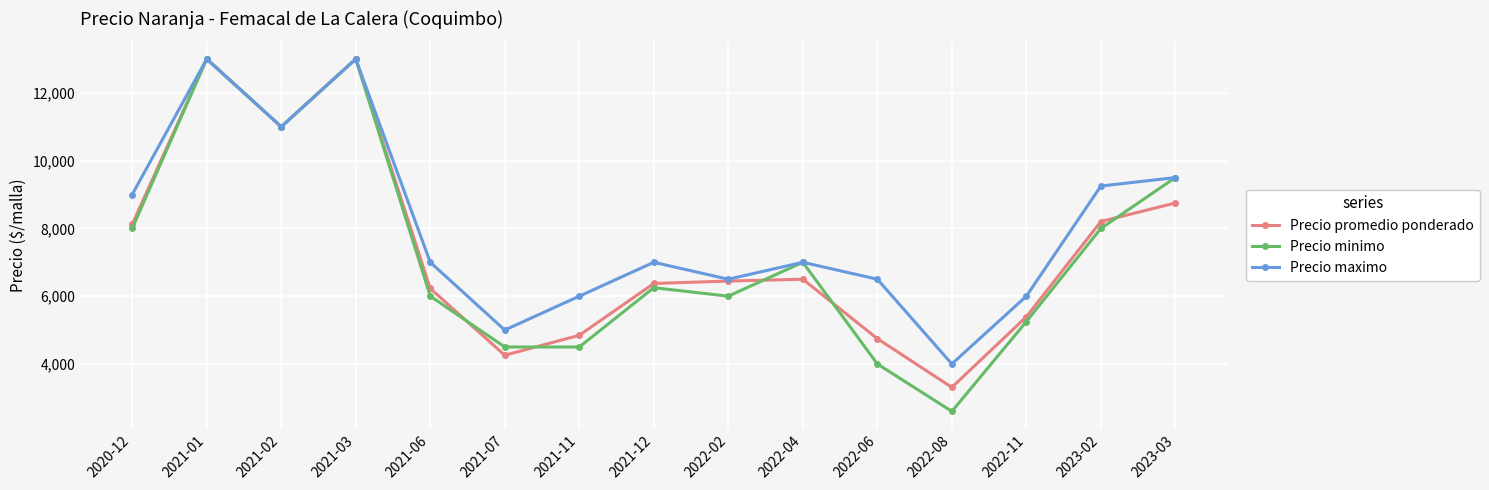

True or false: Precio minimo has a value of 12402 at 2020-12.

False